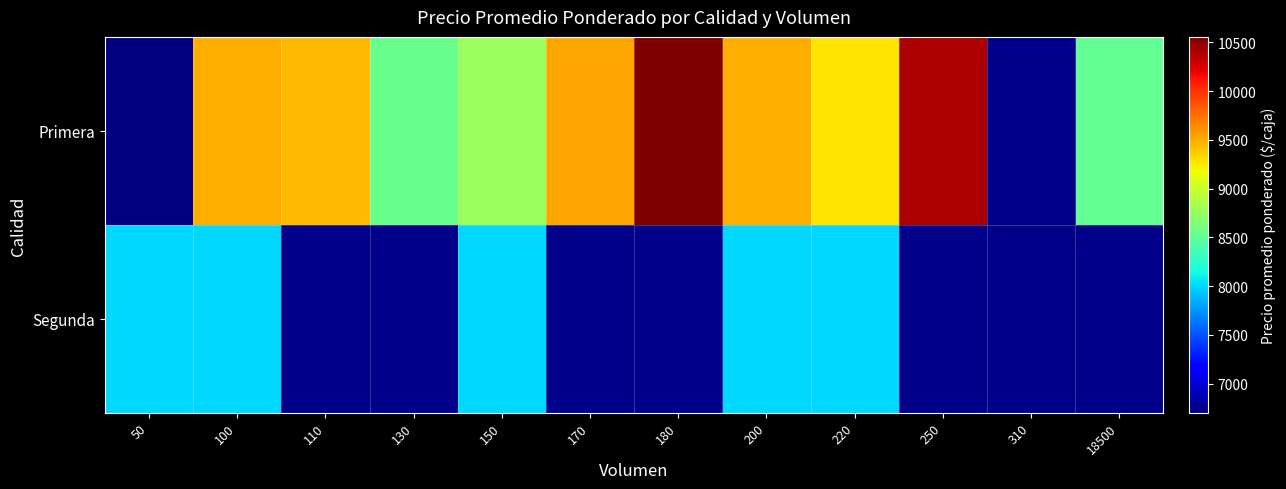

The Primera series shows 9455.0 at 110. True or false?

True